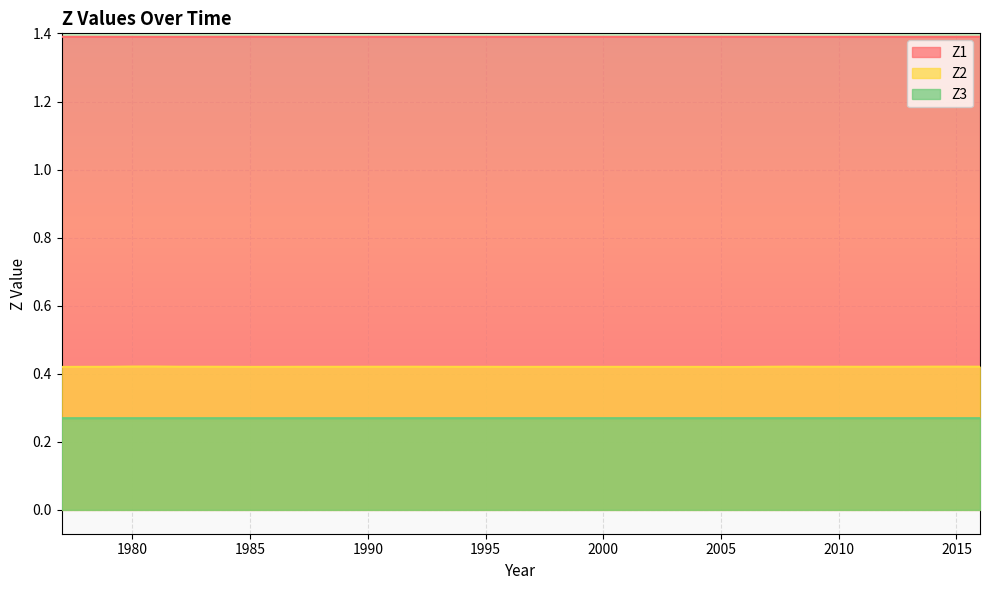

True or false: Z1 and Z3 cross at least once.

False